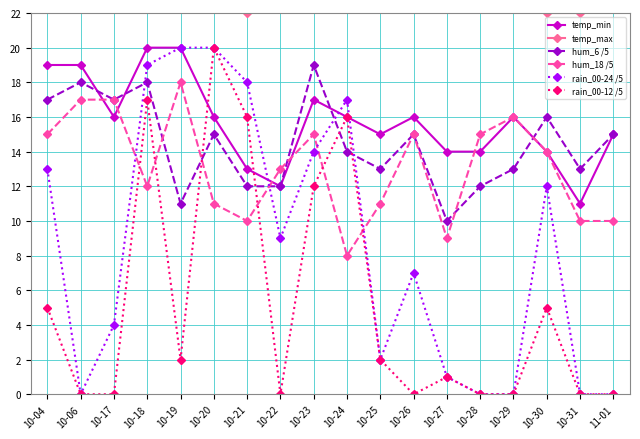

How many lines are shown in the chart?

6